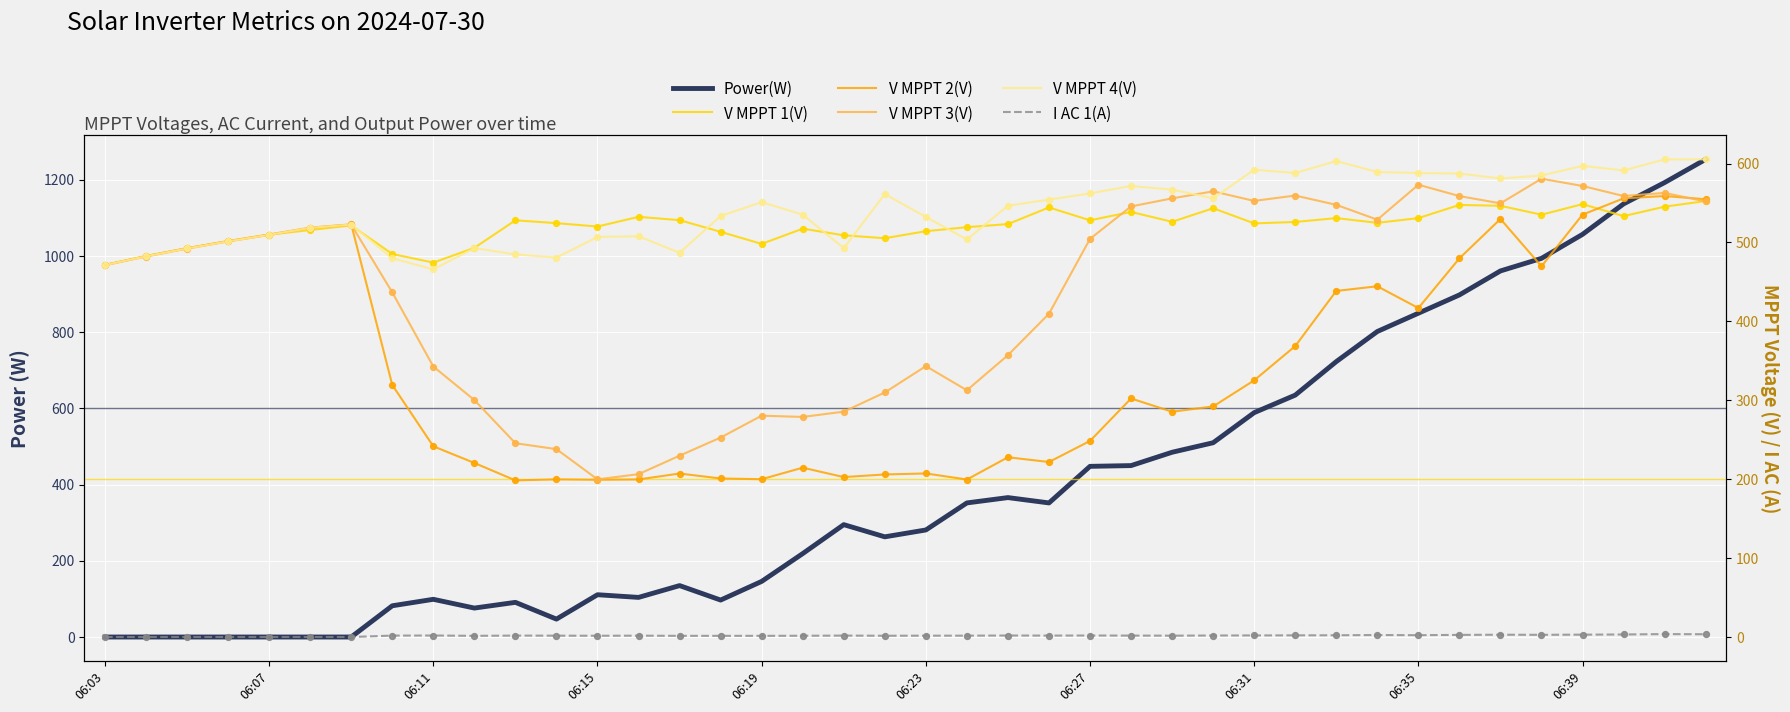

At how many categories does at least one series exceed 839?

8